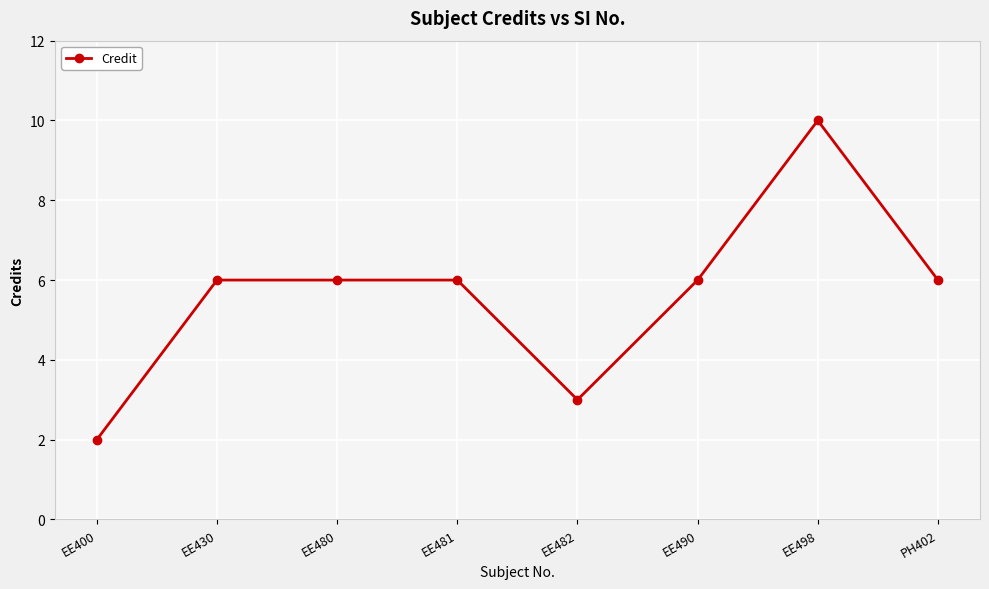

What position from the left is EE400?

1